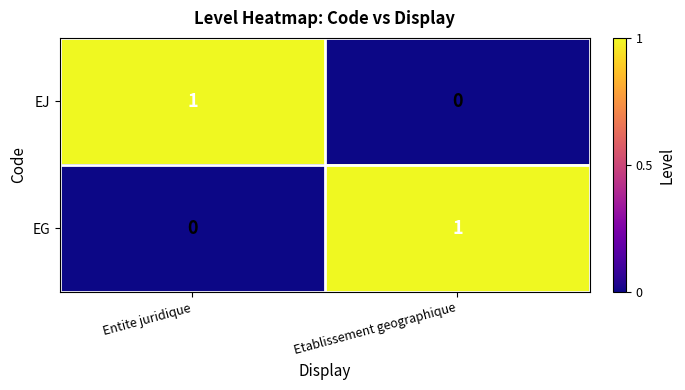

At which label does EJ reach its peak?

Entite juridique